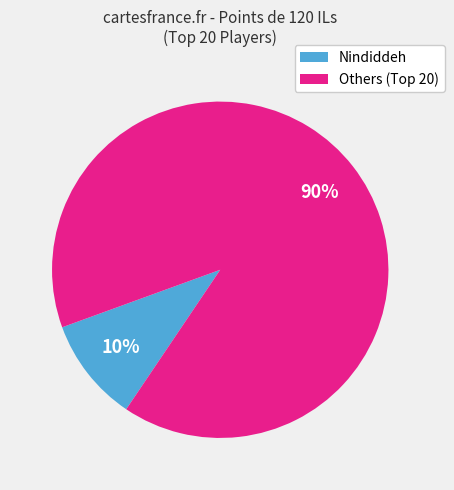

Which category has the biggest portion of the pie?

Others (Top 20)